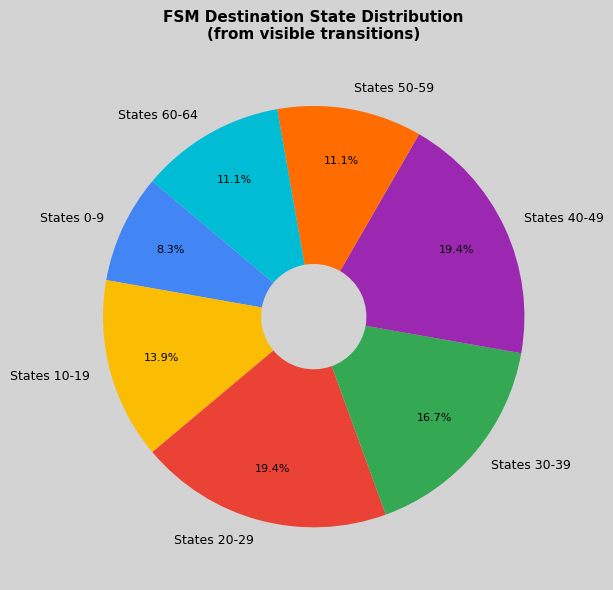

Which category has the smallest portion of the pie?

States 0-9